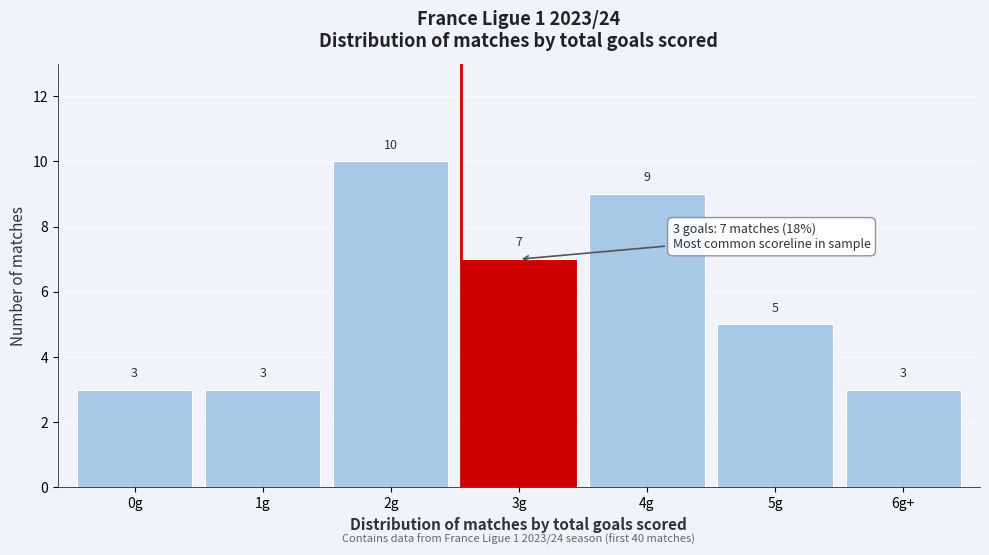

Reading right to left, what are all the values shown in this chart?

6g+=3	5g=5	4g=9	3g=7	2g=10	1g=3	0g=3